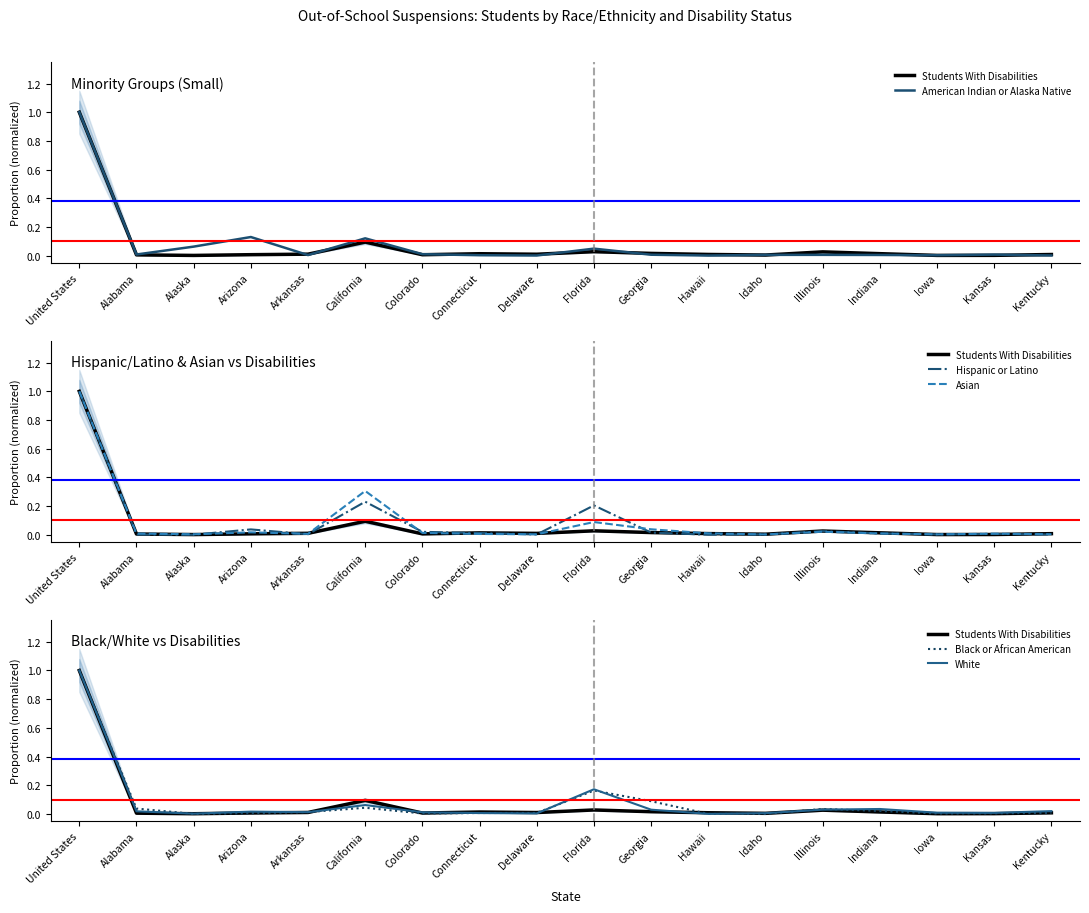

Which label corresponds to the smallest value in the chart?

Hawaii